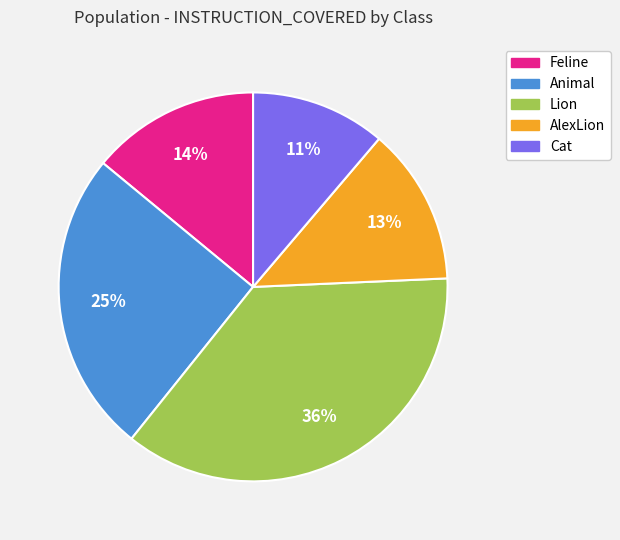

What is the largest slice in the pie chart?

Lion